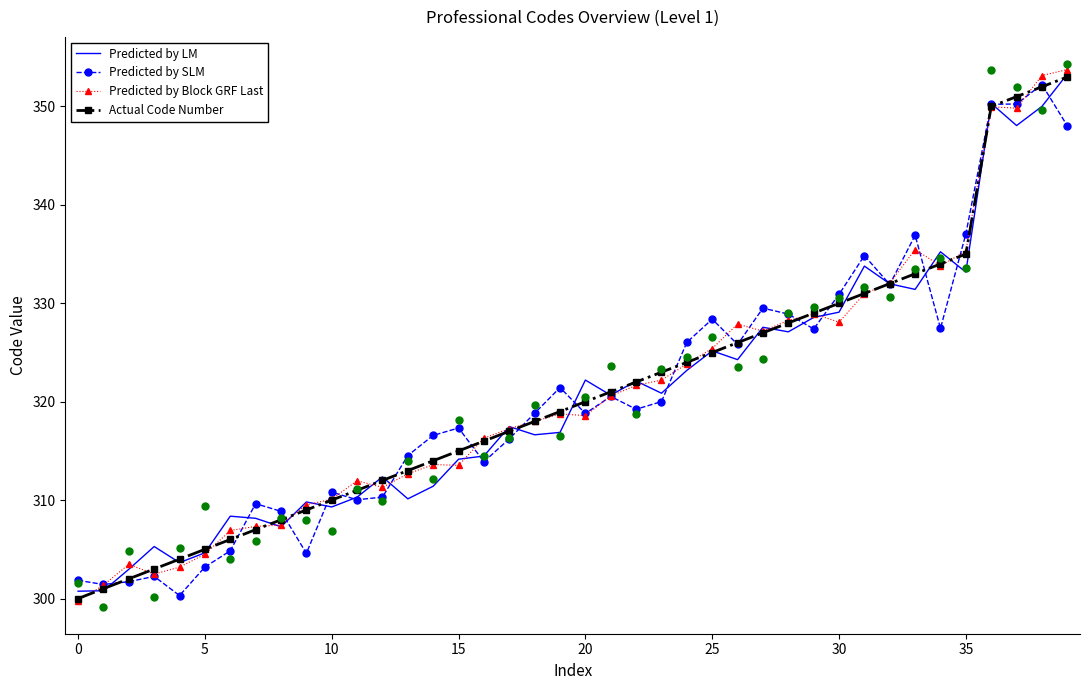

True or false: Predicted by Block GRF Last has a value of 68.8 at 28.

False